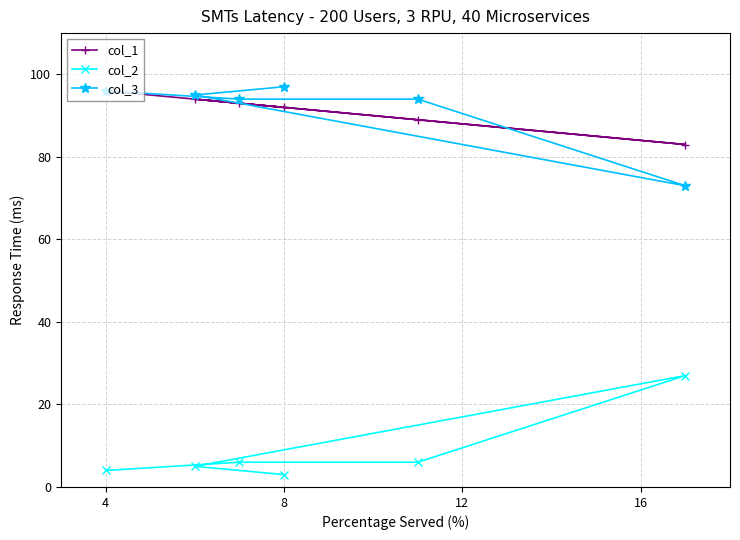

True or false: col_2 and col_1 cross at least once.

False